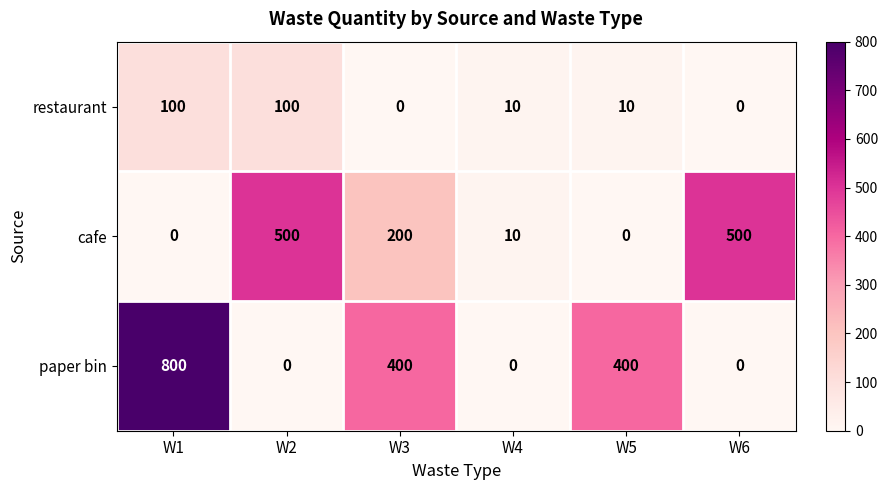

Where is cafe nearest to the value 250?

W3